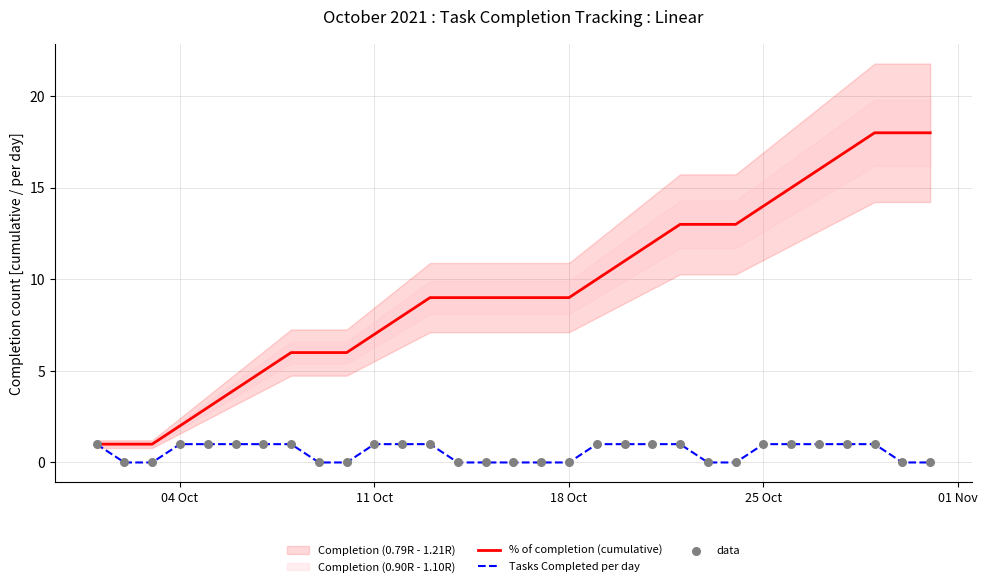

Which series reaches the minimum Y coordinate?

Tasks Completed per day